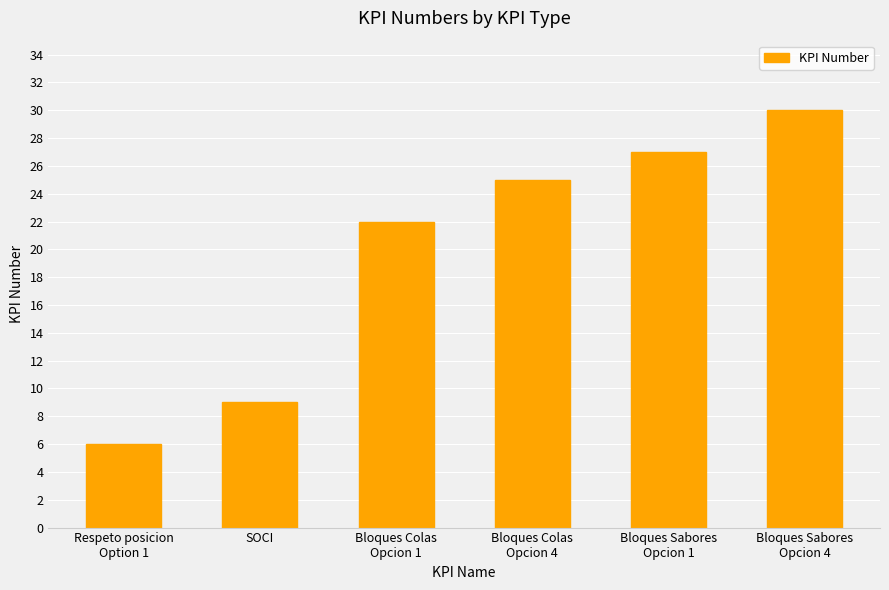

Rank the categories by value from highest to lowest.

Bloques Sabores
Opcion 4, Bloques Sabores
Opcion 1, Bloques Colas
Opcion 4, Bloques Colas
Opcion 1, SOCI, Respeto posicion
Option 1